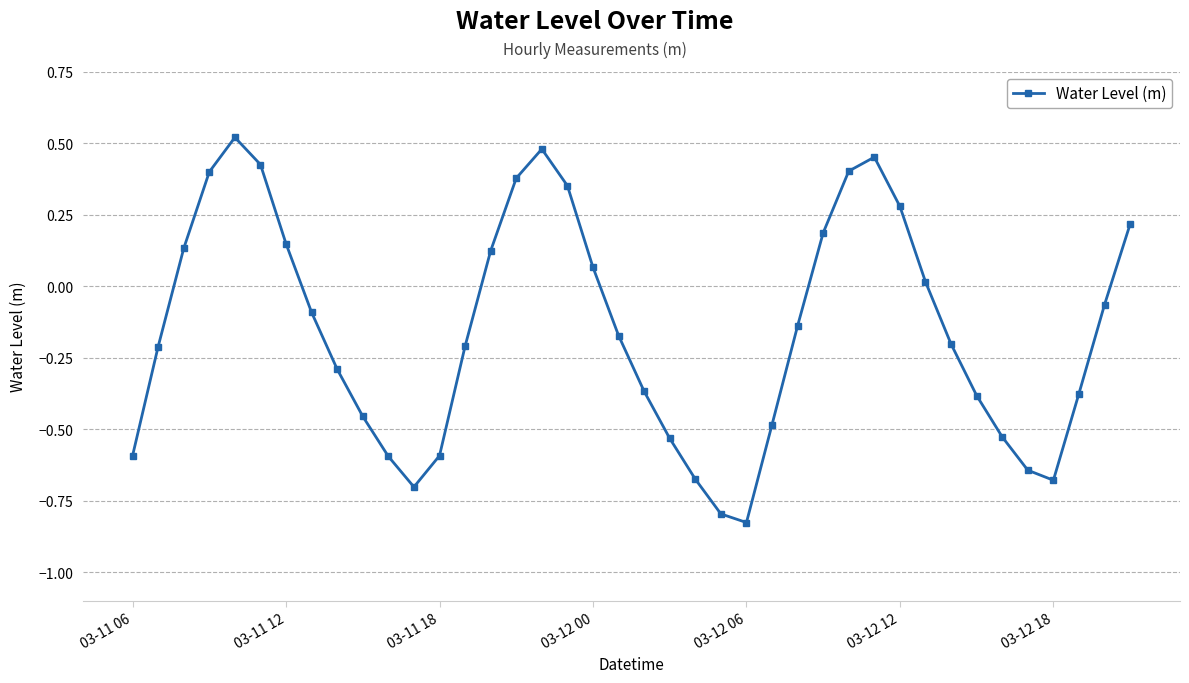

What is the difference between the maximum and minimum values?

1.3